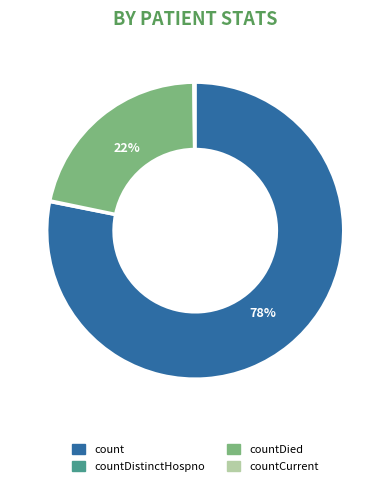

Is there any slice that represents more than half of the pie?

Yes